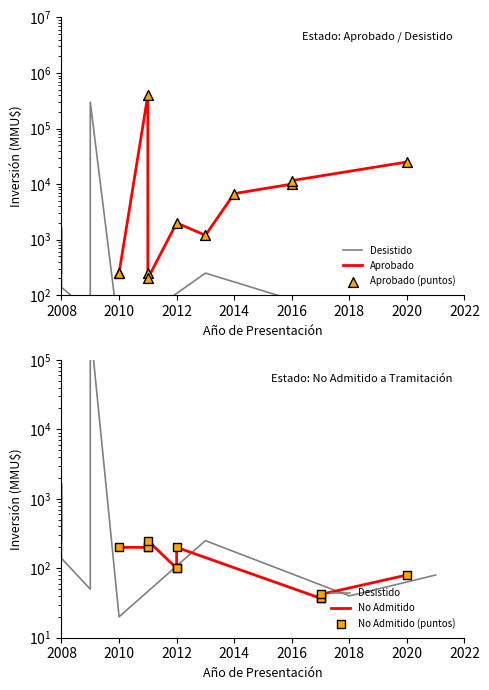

What is the total value across all series at 2008?

1150